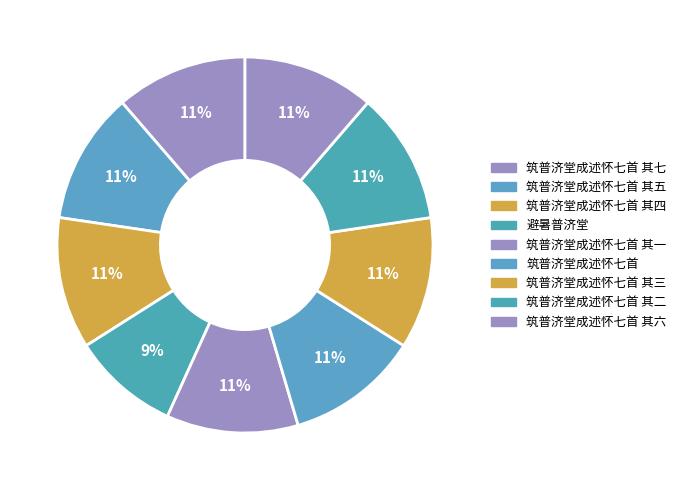

Does any single category account for the majority?

No